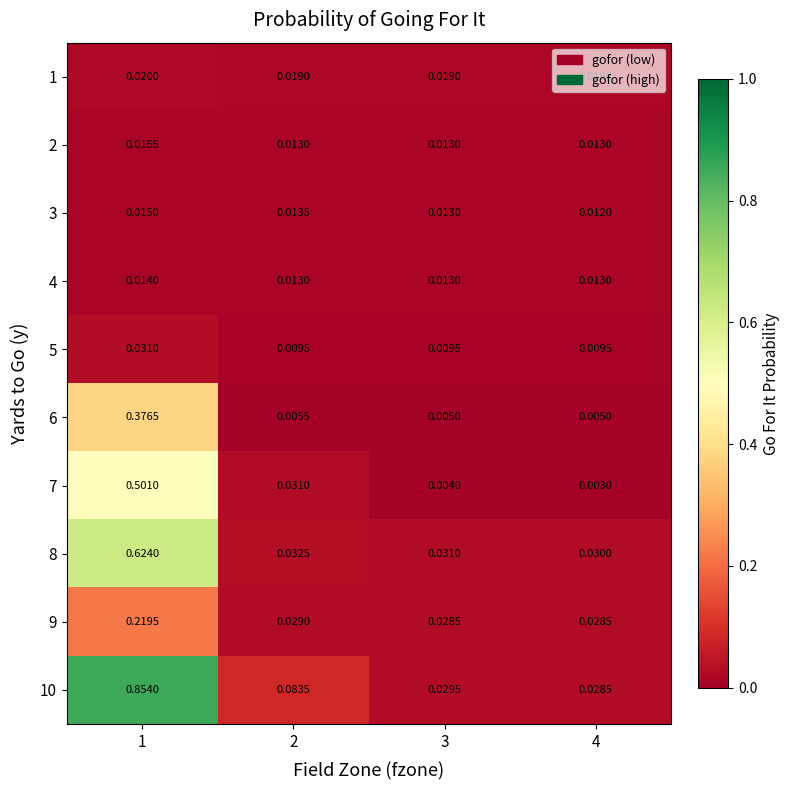

Is the value of 8 at 4 greater than the value of 9 at 3?

Yes